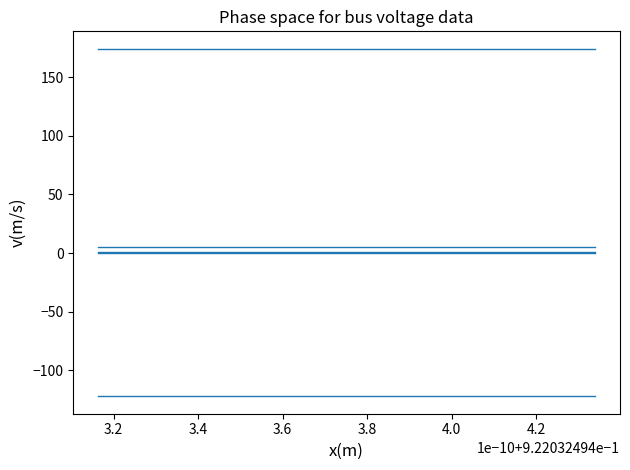

Reading left to right, list all the values displayed in this chart.

pf_vm_b_pu: 0.2	0.2	0.2	0.2	0.2
pf_vm_c_pu: 0.8	0.8	0.8	0.8	0.8
pf_va_a_degree: 5.2	5.2	5.2	5.2	5.2
pf_va_b_degree: -122.1	-122.1	-122.1	-122.1	-122.1
pf_va_c_degree: 174.2	174.2	174.2	174.2	174.2